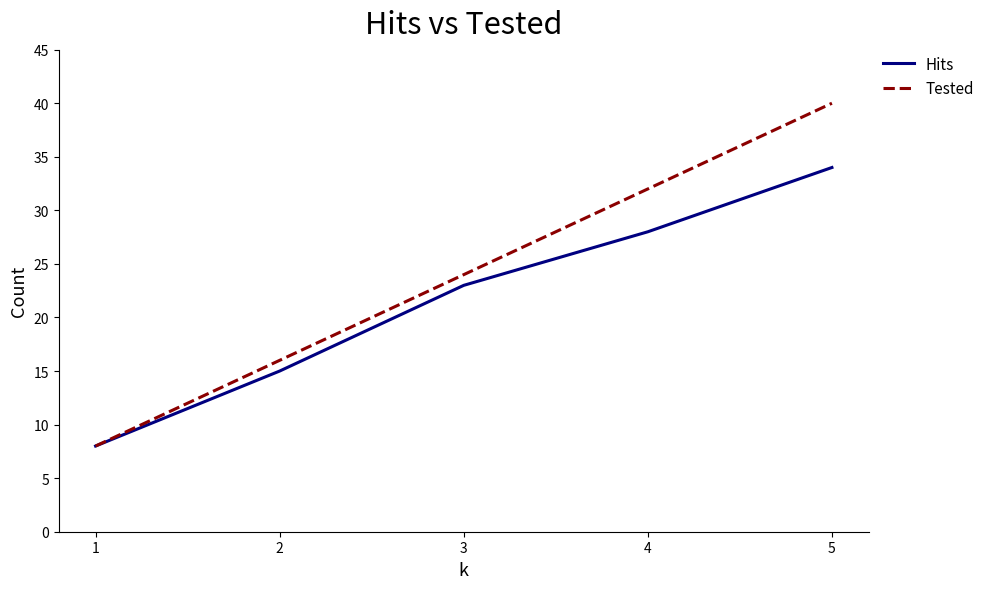

What is the lowest value of the Hits series?

8